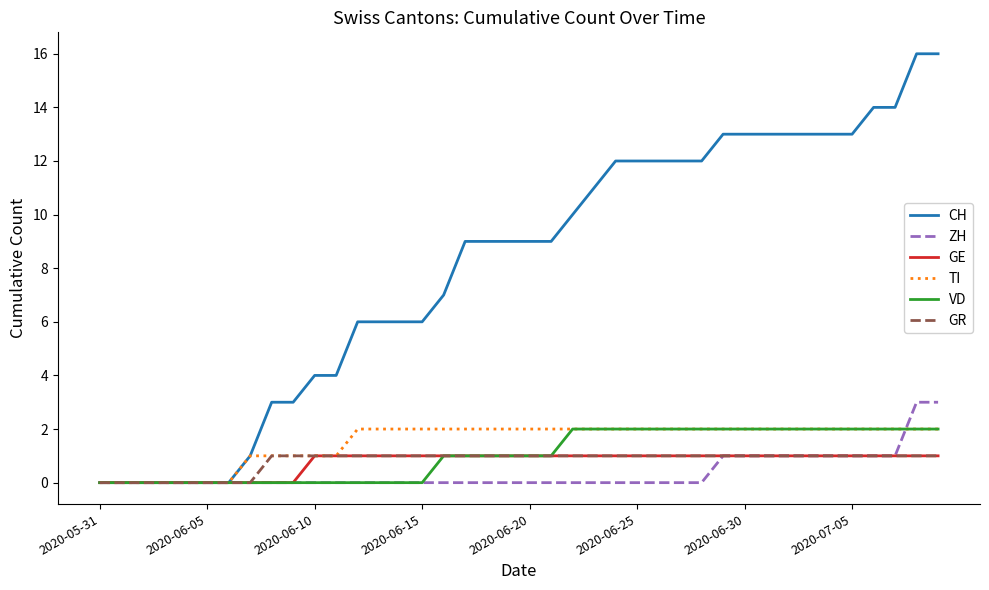

Which series has the largest total across all categories?

CH